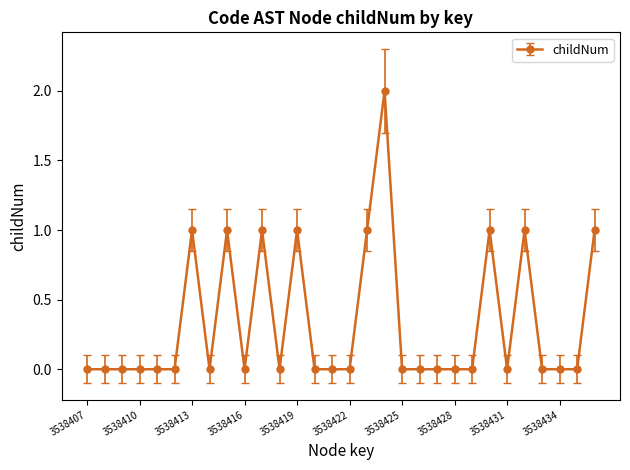

True or false: the data has more than 1 interior local peaks.

True